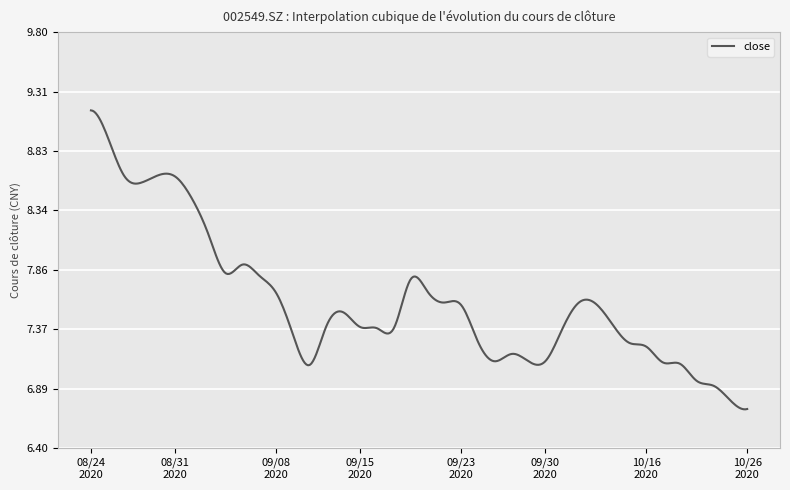

What is the difference between the maximum and minimum values?

2.4